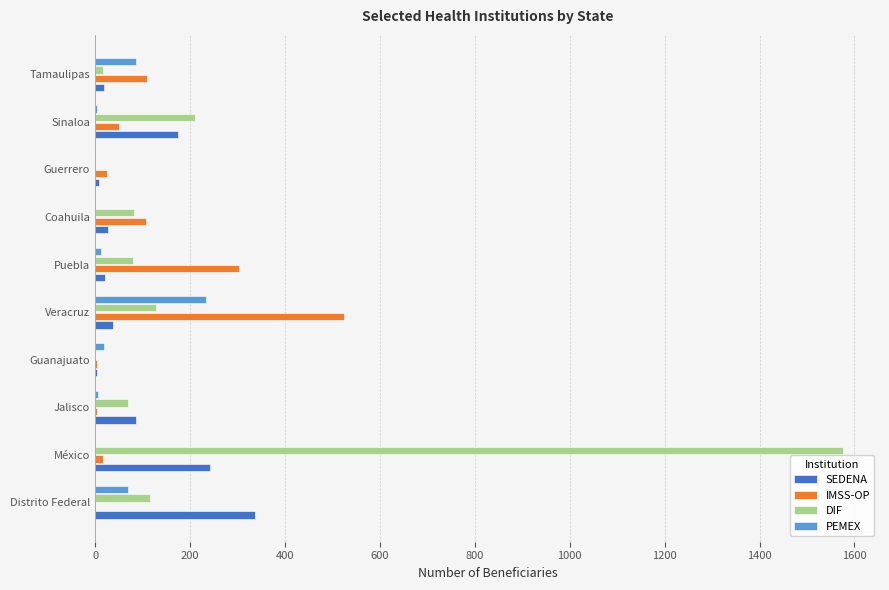

Which series changed the most between Distrito Federal and Tamaulipas?

SEDENA